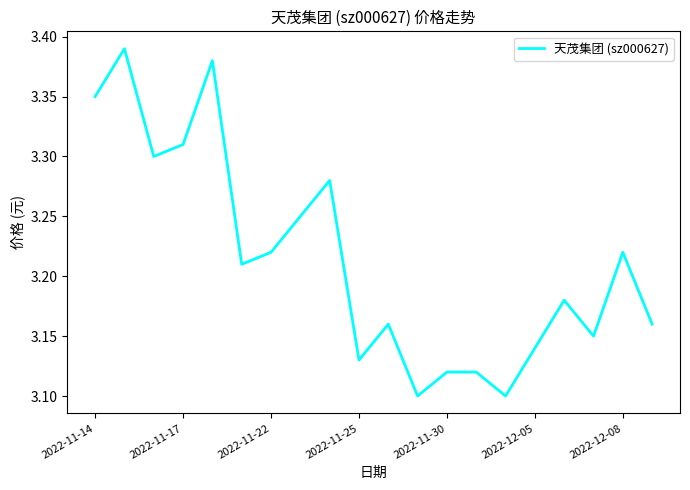

True or false: there are more than 2 points higher than both neighbors.

True